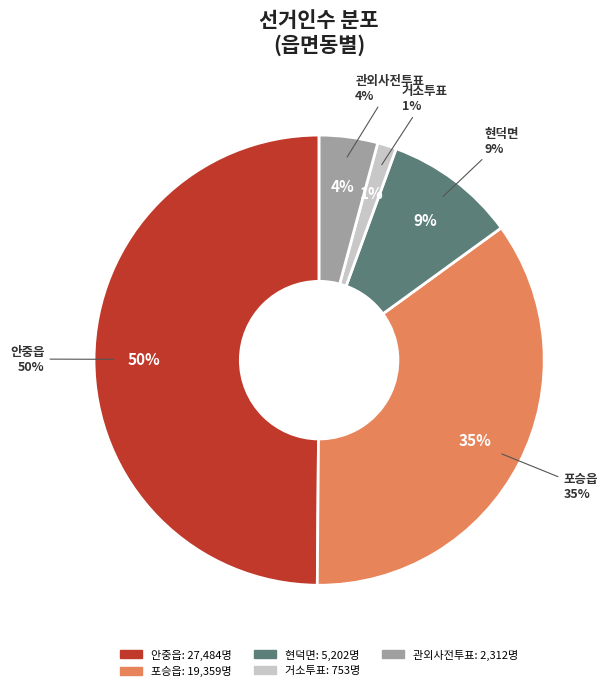

Rank the categories by value from highest to lowest.

안중읍, 포승읍, 현덕면, 관외사전투표, 거소투표